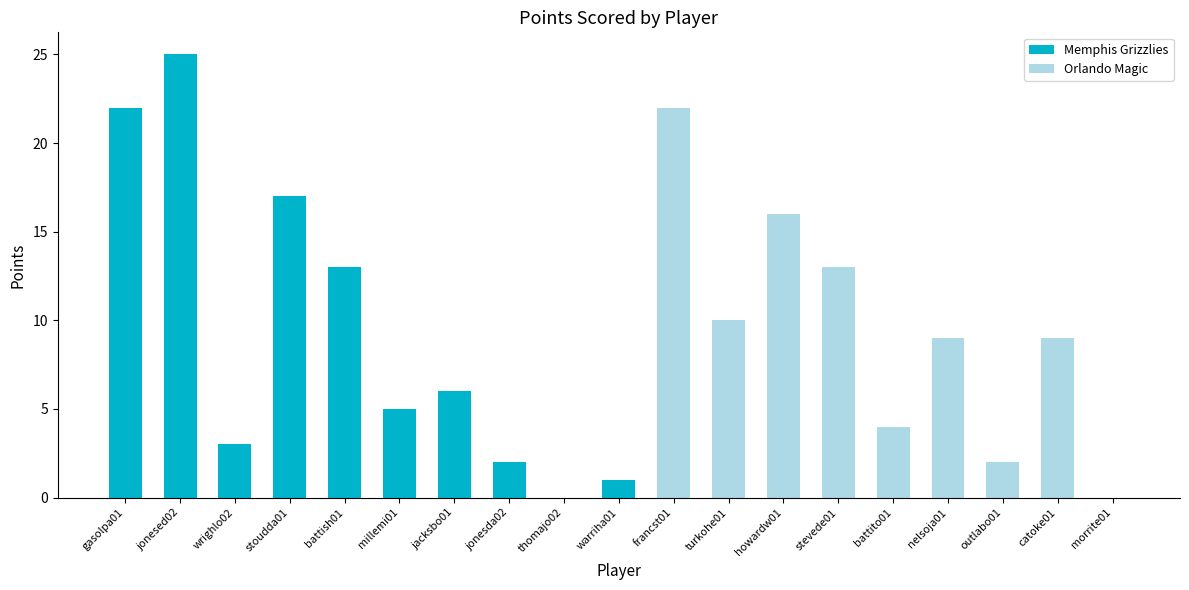

How many distinct data groups are displayed?

1